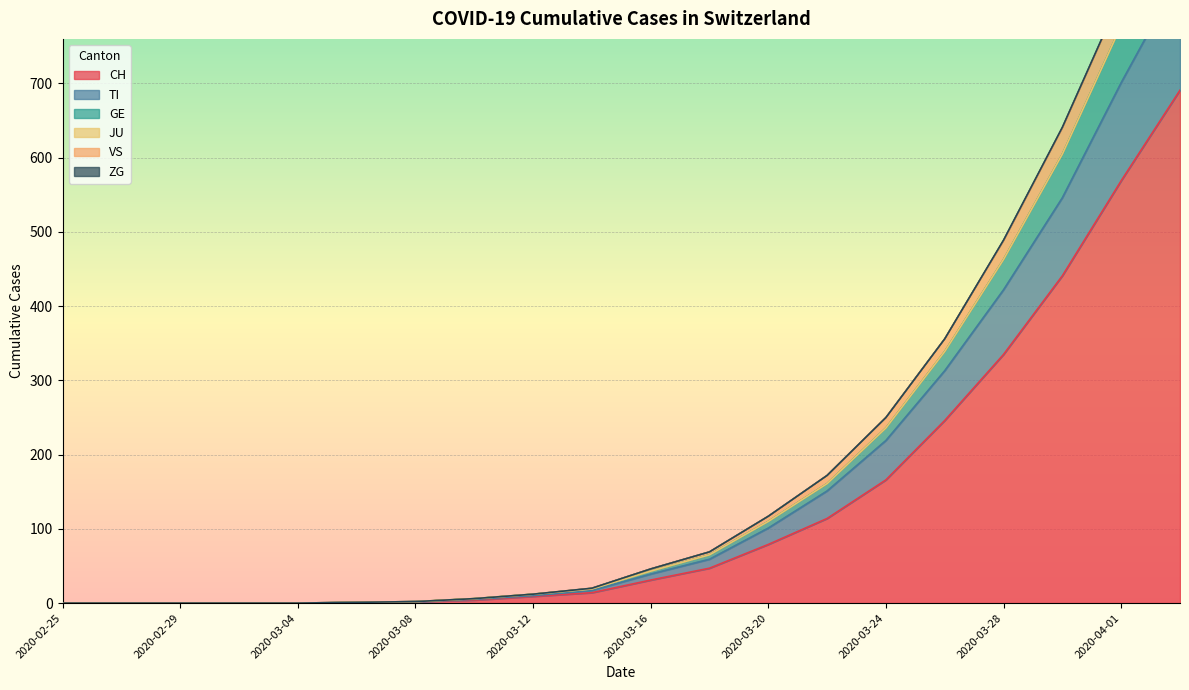

True or false: TI and GE intersect in this chart.

False